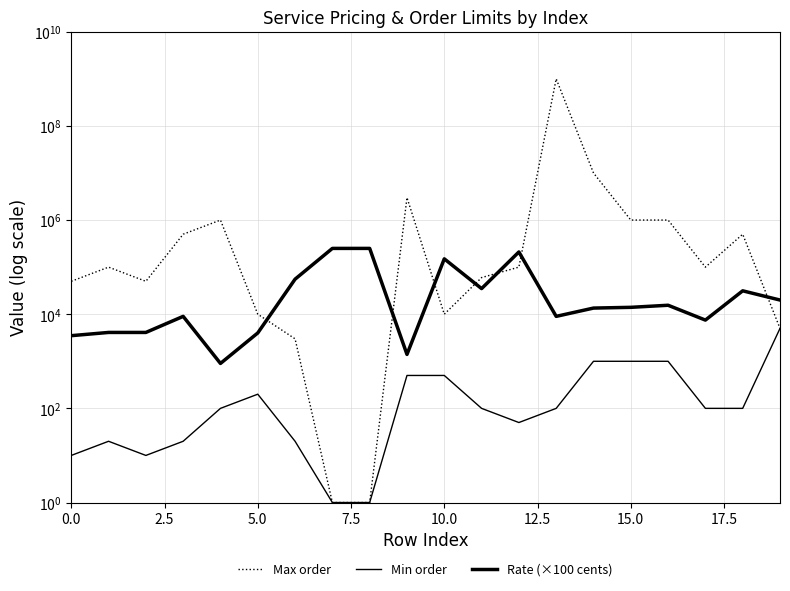

The value of Rate (×100 cents) at 0.0 is 3500. True or false?

True